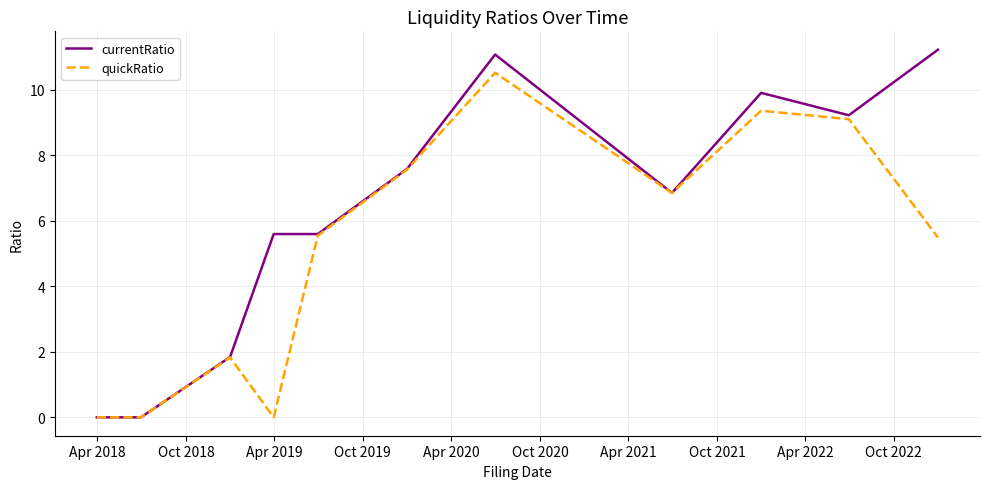

Which series has the largest total across all categories?

currentRatio